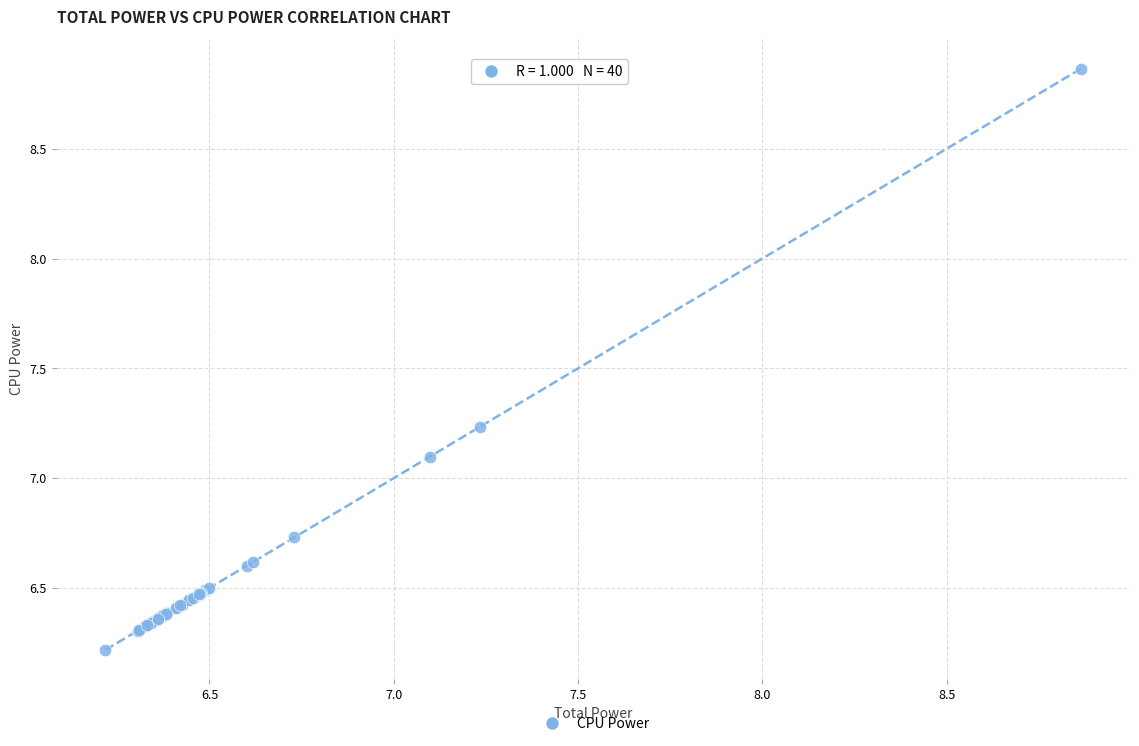

What Y value in the scatter plot is closest to 7?

7.1